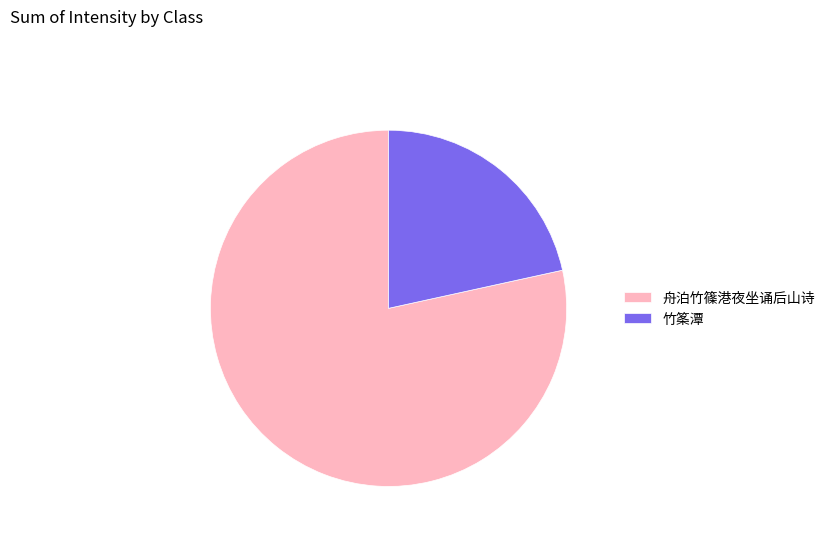

Does 竹筿潭 represent more than half of the total?

No